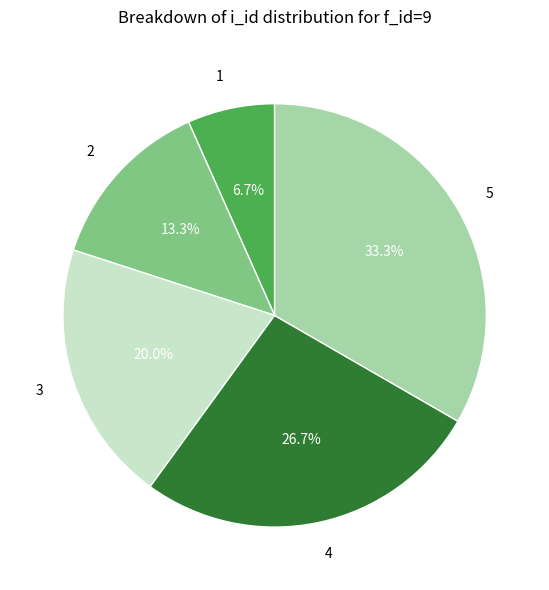

What is the smallest slice in the pie chart?

1